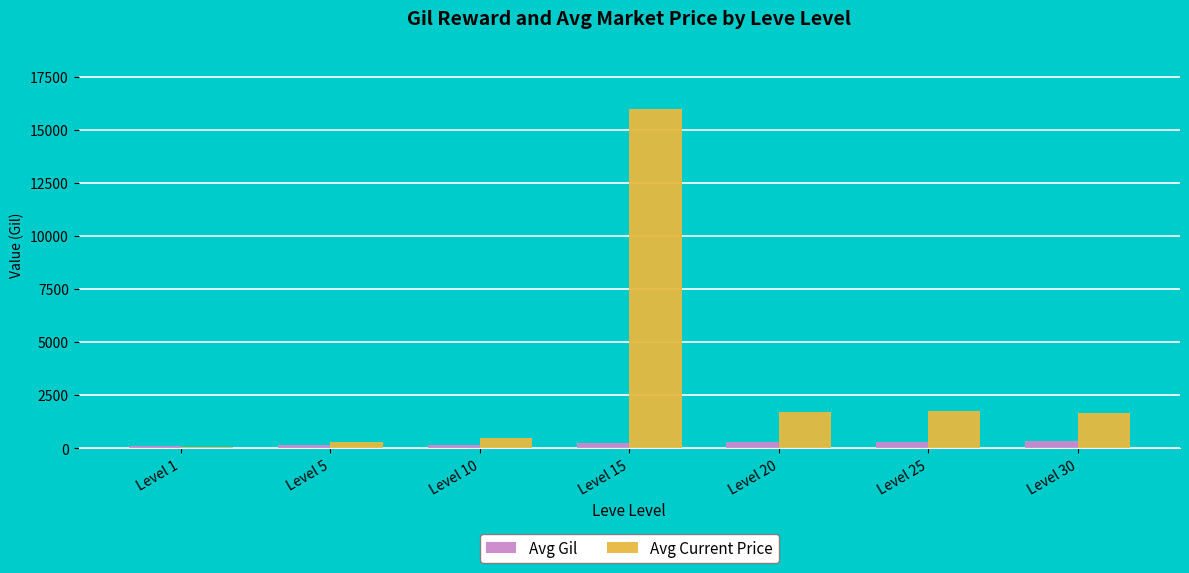

How many bars are there in each group?

2